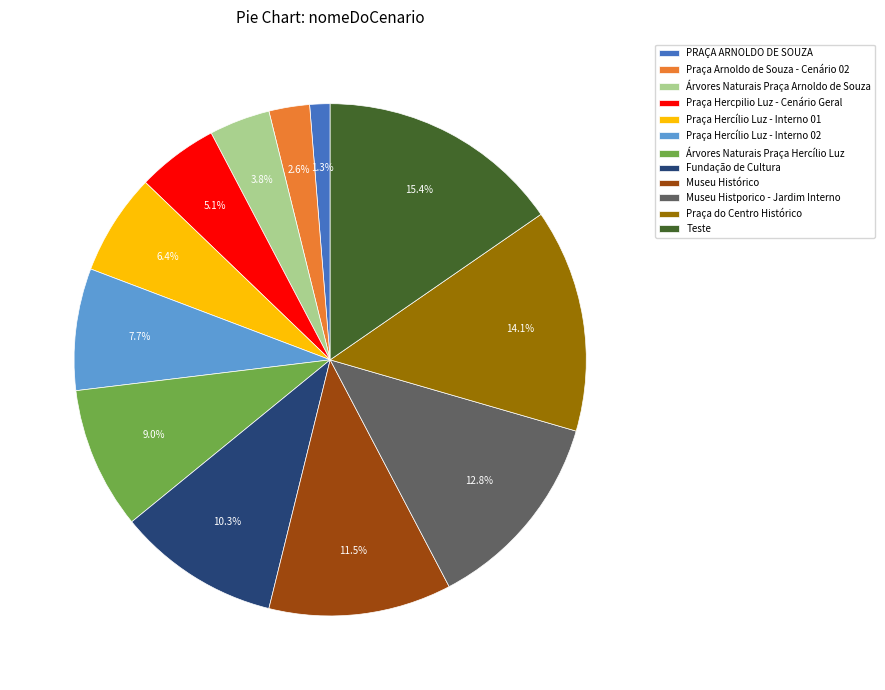

What is the largest slice in the pie chart?

Teste